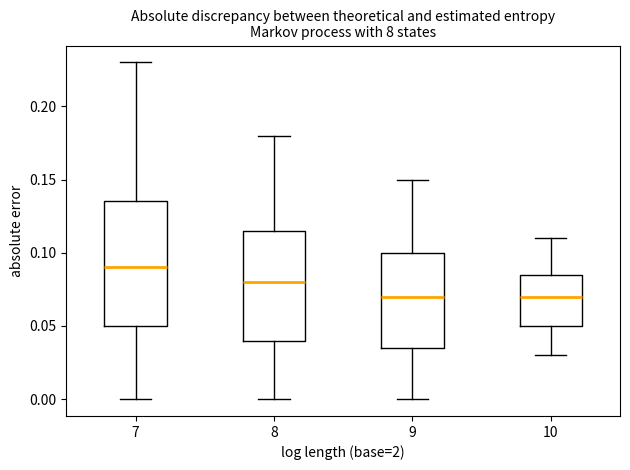

Where does the upper whisker of the box at x = 7 end on the y-axis? The values are not printed on the chart, so give them approximately, as read against the axis.

0.230